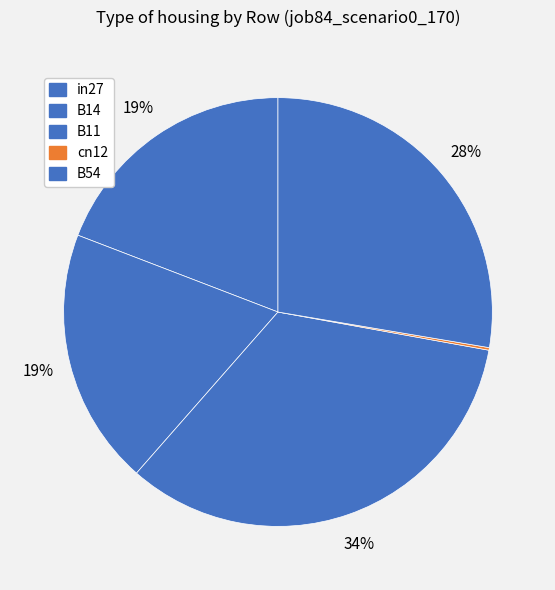

Count the number of slices in the pie.

5